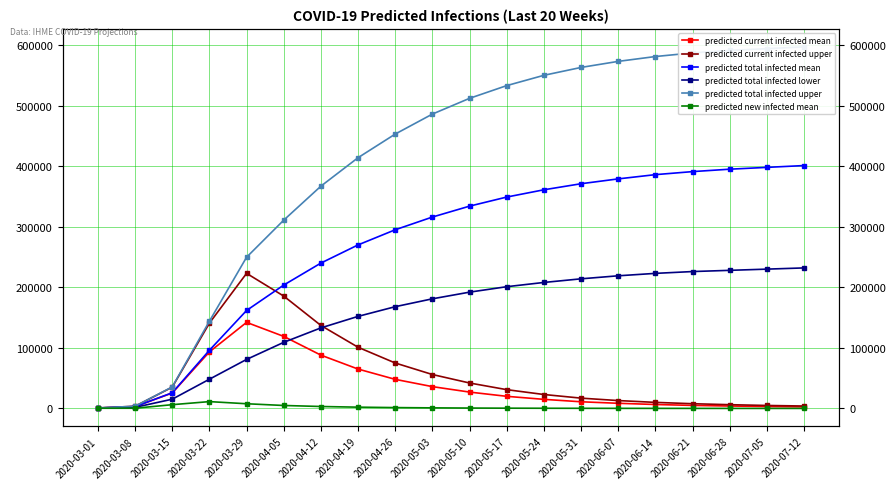

What is the average value of the predicted total infected lower series?

153138